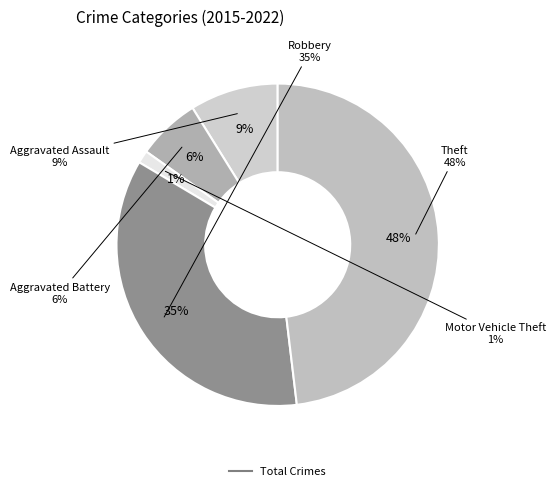

Rank the categories by value from lowest to highest.

Motor Vehicle Theft, Aggravated Battery, Aggravated Assault, Robbery, Theft